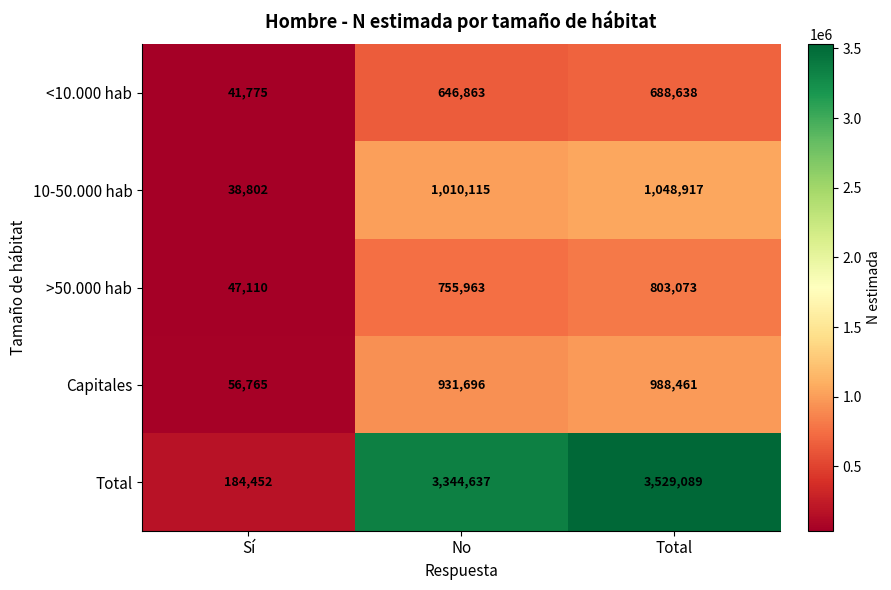

Which series has the largest total across all categories?

Total